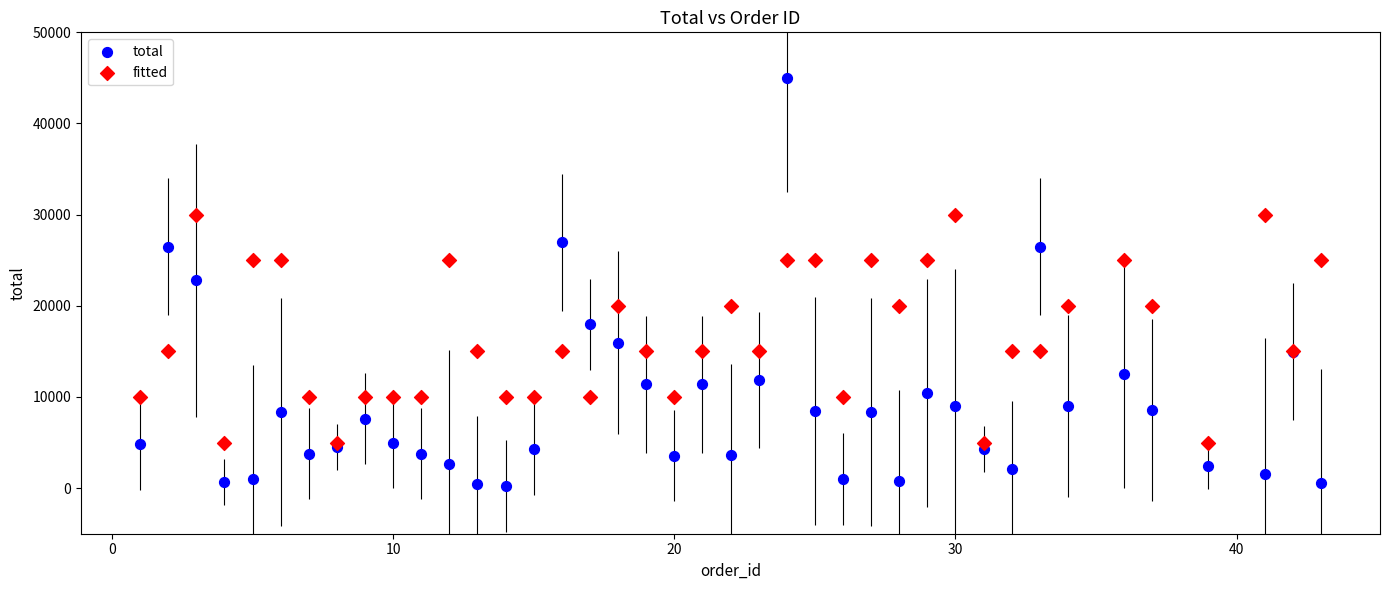

Which series reaches the maximum Y coordinate?

total